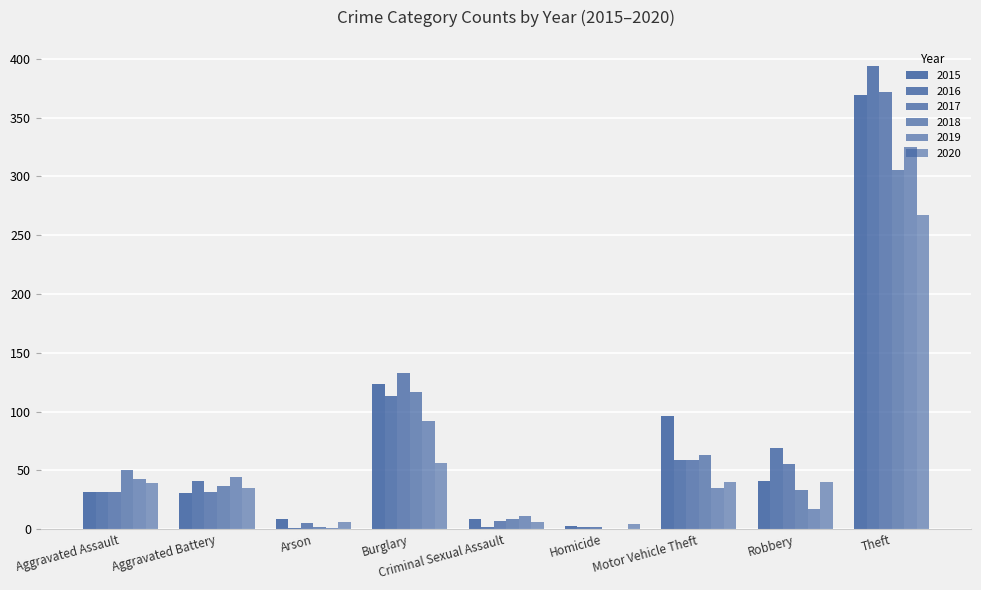

How many data points does each series have?

9